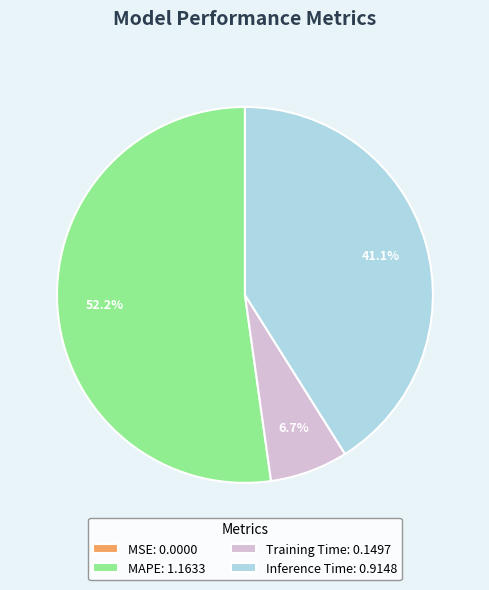

Does any single category account for the majority?

Yes